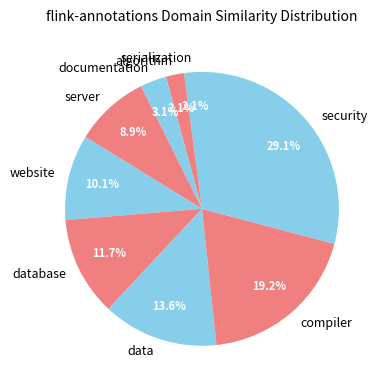

True or false: website accounts for 23% of the total.

False